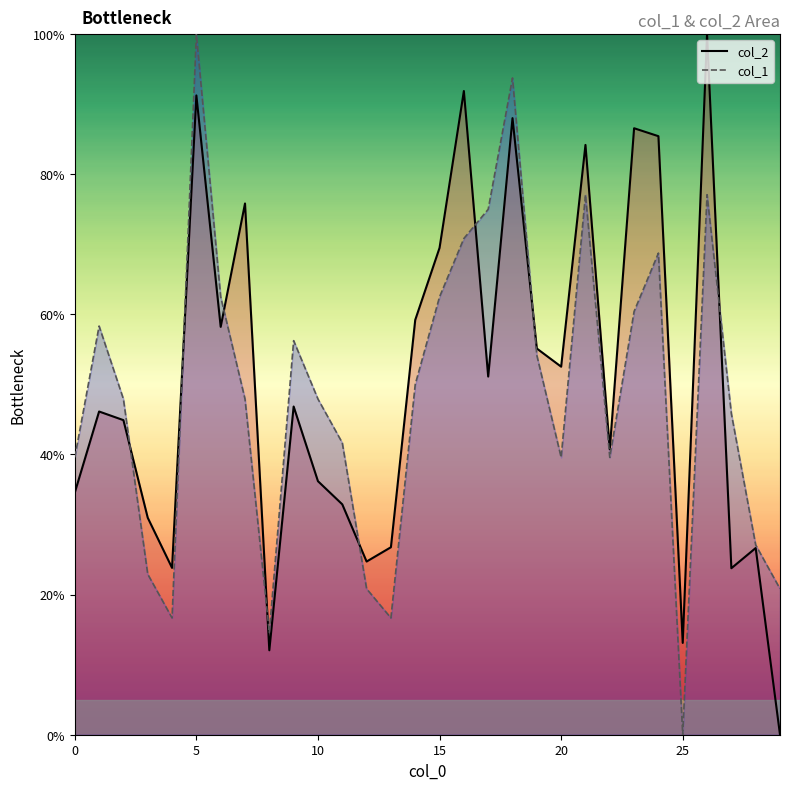

How many lines are shown in the chart?

2